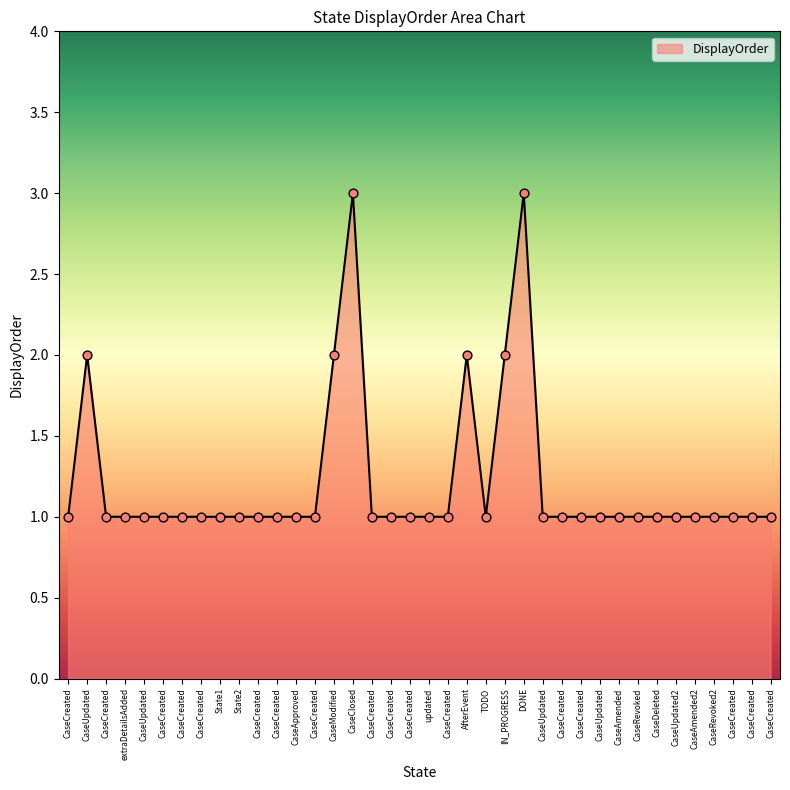

What is the ratio of the value at CaseUpdated to the value at CaseCreated?

1.0